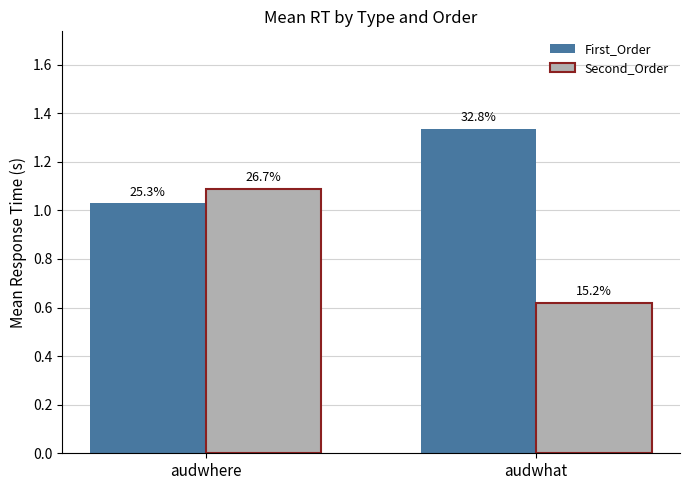

The value of Second_Order at audwhere is 1.7. True or false?

False